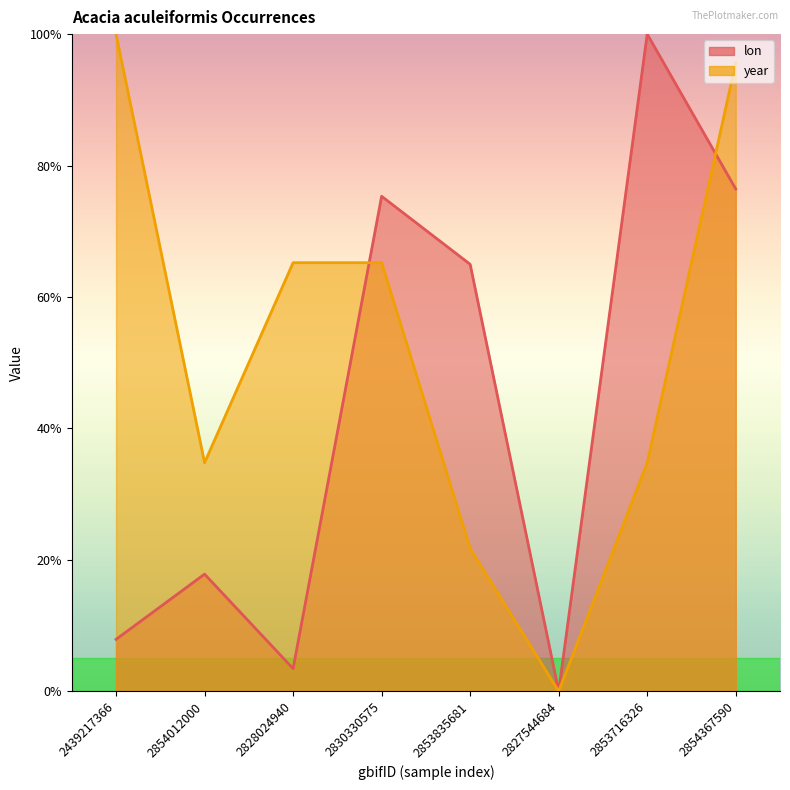

Rank the series by their average value, from lowest to highest.

lon, year